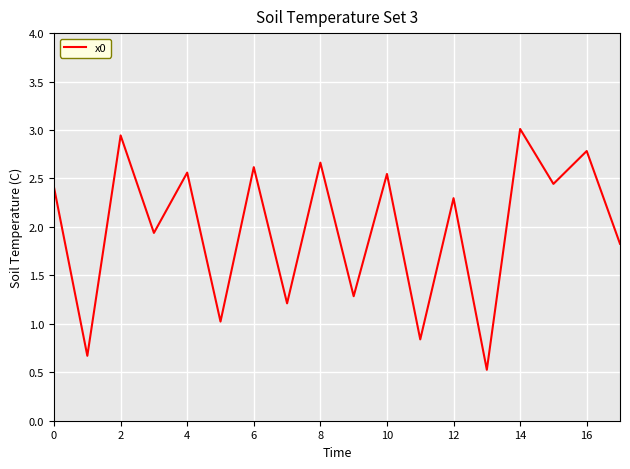

Count the number of values greater than 2.

10